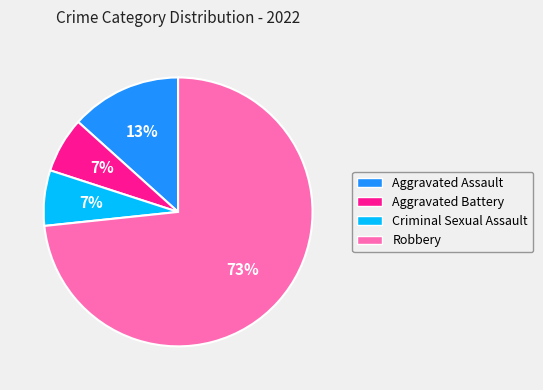

Which has a higher value, Aggravated Assault or Aggravated Battery?

Aggravated Assault